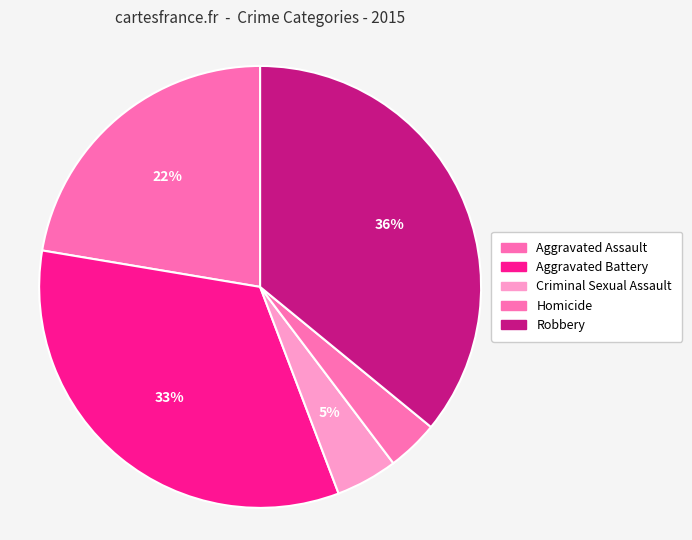

Which slice is the largest?

Robbery